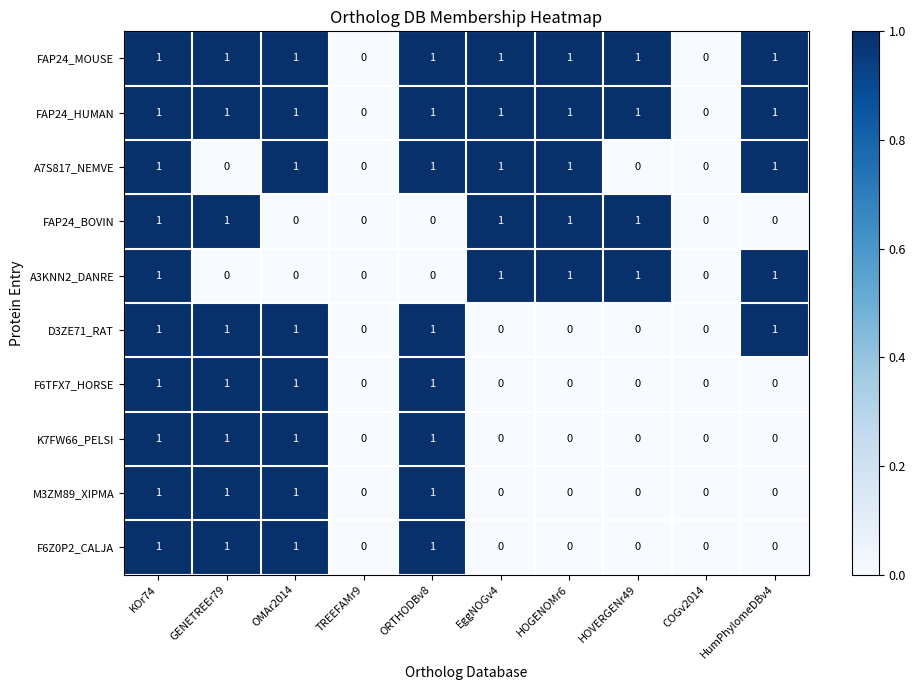

Count the A3KNN2_DANRE values in the range 0 to 1.

10